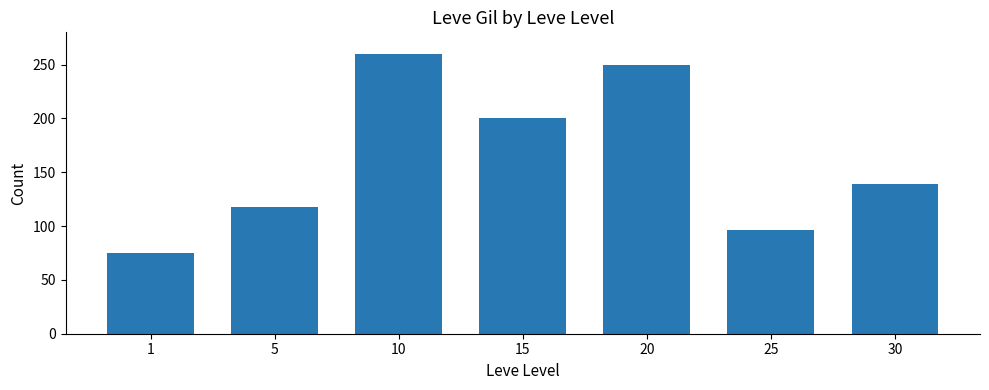

Is it true that the value at 15 is 73.9?

False